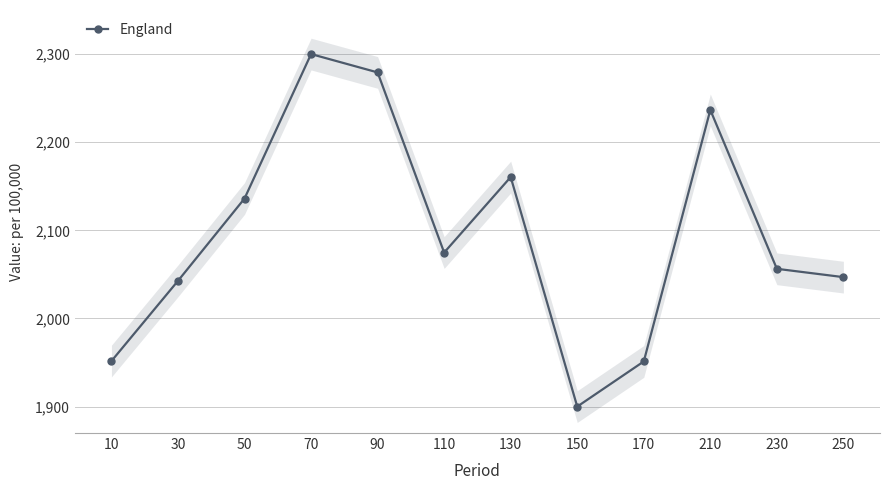

What is the sum of all values?

25135.9